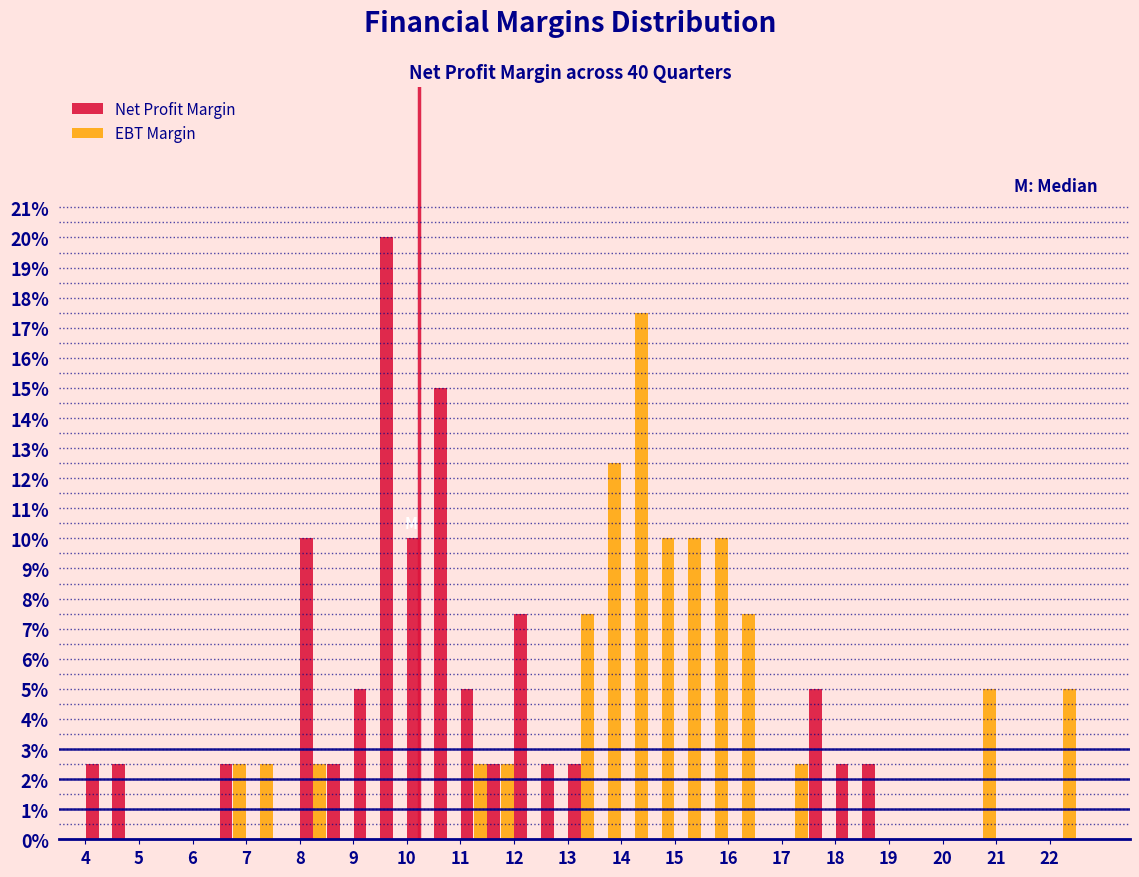

Reading left to right, list every range on the x-axis with the height of the bar of each series over it. The values are not printed on the chart, so give them approximately, as read against the axis.

4.0 to 4.5: Net Profit Margin=2.5	EBT Margin=0
4.5 to 5.0: Net Profit Margin=2.5	EBT Margin=0
5.0 to 5.5: Net Profit Margin=0	EBT Margin=0
5.5 to 6.0: Net Profit Margin=0	EBT Margin=0
6.0 to 6.5: Net Profit Margin=0	EBT Margin=0
6.5 to 7.0: Net Profit Margin=2.5	EBT Margin=2.5
7.0 to 7.5: Net Profit Margin=0	EBT Margin=2.5
7.5 to 8.0: Net Profit Margin=0	EBT Margin=0
8.0 to 8.5: Net Profit Margin=10.0	EBT Margin=2.5
8.5 to 9.0: Net Profit Margin=2.5	EBT Margin=0
9.0 to 9.5: Net Profit Margin=5.0	EBT Margin=0
9.5 to 10.0: Net Profit Margin=20.0	EBT Margin=0
10.0 to 10.5: Net Profit Margin=10.0	EBT Margin=0
10.5 to 11.0: Net Profit Margin=15.0	EBT Margin=0
11.0 to 11.5: Net Profit Margin=5.0	EBT Margin=2.5
11.5 to 12.0: Net Profit Margin=2.5	EBT Margin=2.5
12.0 to 12.5: Net Profit Margin=7.5	EBT Margin=0
12.5 to 13.0: Net Profit Margin=2.5	EBT Margin=0
13.0 to 13.5: Net Profit Margin=2.5	EBT Margin=7.5
13.5 to 14.0: Net Profit Margin=0	EBT Margin=12.5
14.0 to 14.5: Net Profit Margin=0	EBT Margin=17.5
14.5 to 15.0: Net Profit Margin=0	EBT Margin=10.0
15.0 to 15.5: Net Profit Margin=0	EBT Margin=10.0
15.5 to 16.0: Net Profit Margin=0	EBT Margin=10.0
16.0 to 16.5: Net Profit Margin=0	EBT Margin=7.5
16.5 to 17.0: Net Profit Margin=0	EBT Margin=0
17.0 to 17.5: Net Profit Margin=0	EBT Margin=2.5
17.5 to 18.0: Net Profit Margin=5.0	EBT Margin=0
18.0 to 18.5: Net Profit Margin=2.5	EBT Margin=0
18.5 to 19.0: Net Profit Margin=2.5	EBT Margin=0
19.0 to 19.5: Net Profit Margin=0	EBT Margin=0
19.5 to 20.0: Net Profit Margin=0	EBT Margin=0
20.0 to 20.5: Net Profit Margin=0	EBT Margin=0
20.5 to 21.0: Net Profit Margin=0	EBT Margin=5.0
21.0 to 21.5: Net Profit Margin=0	EBT Margin=0
21.5 to 22.0: Net Profit Margin=0	EBT Margin=0
22.0 to 22.5: Net Profit Margin=0	EBT Margin=5.0
22.5 to 23.0: Net Profit Margin=0	EBT Margin=0